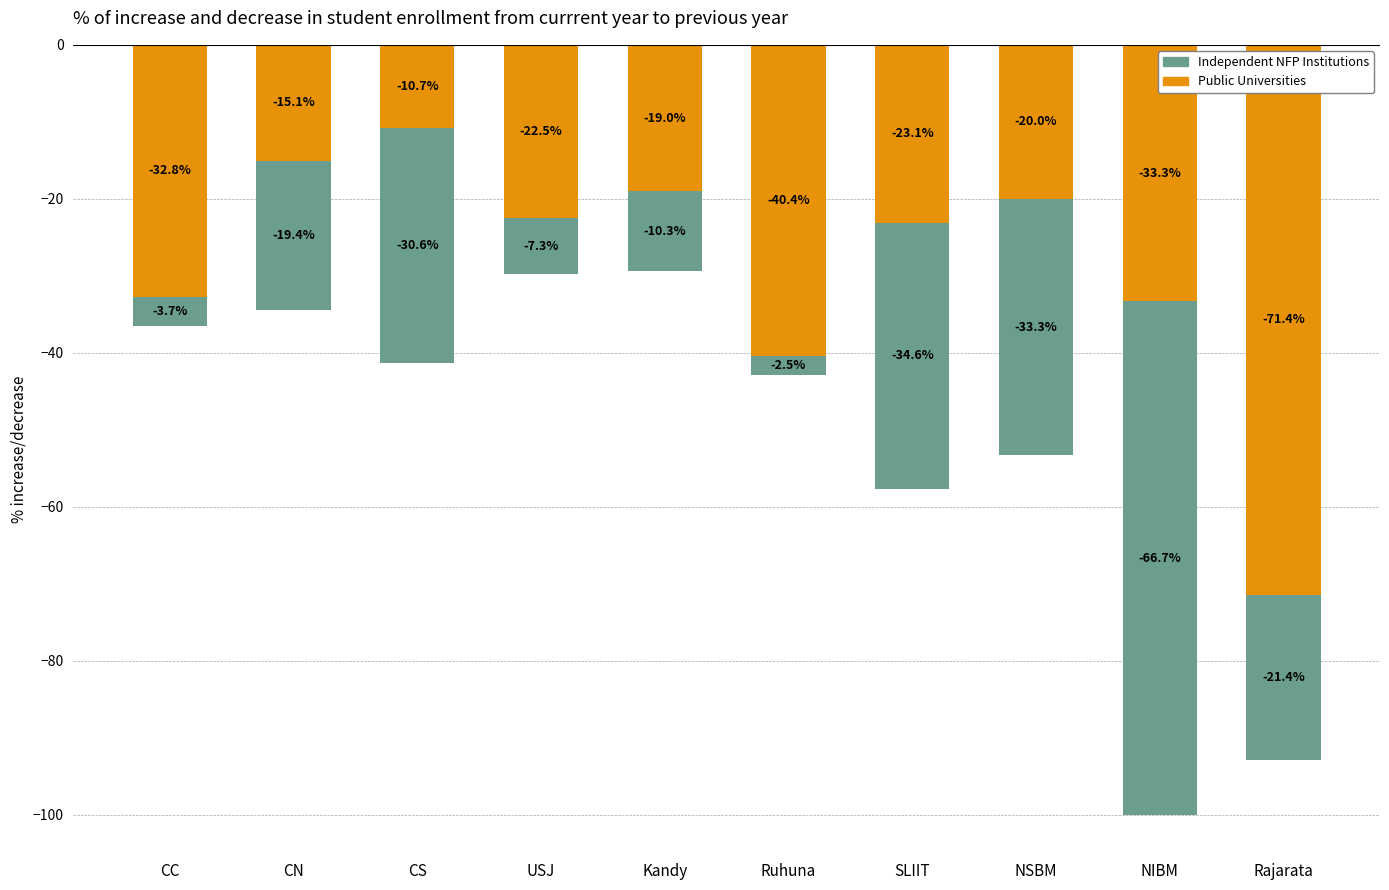

What are all the series names shown in the legend?

Public Universities, Independent NFP Institutions